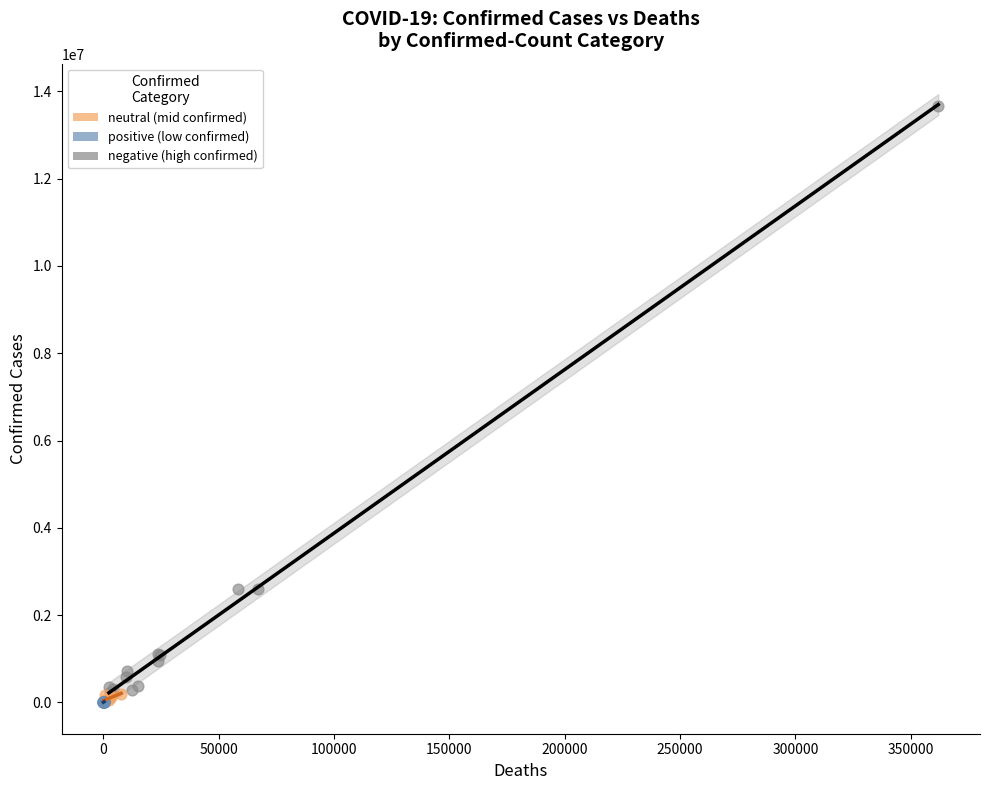

Which series reaches the maximum Y coordinate?

negative (high confirmed)